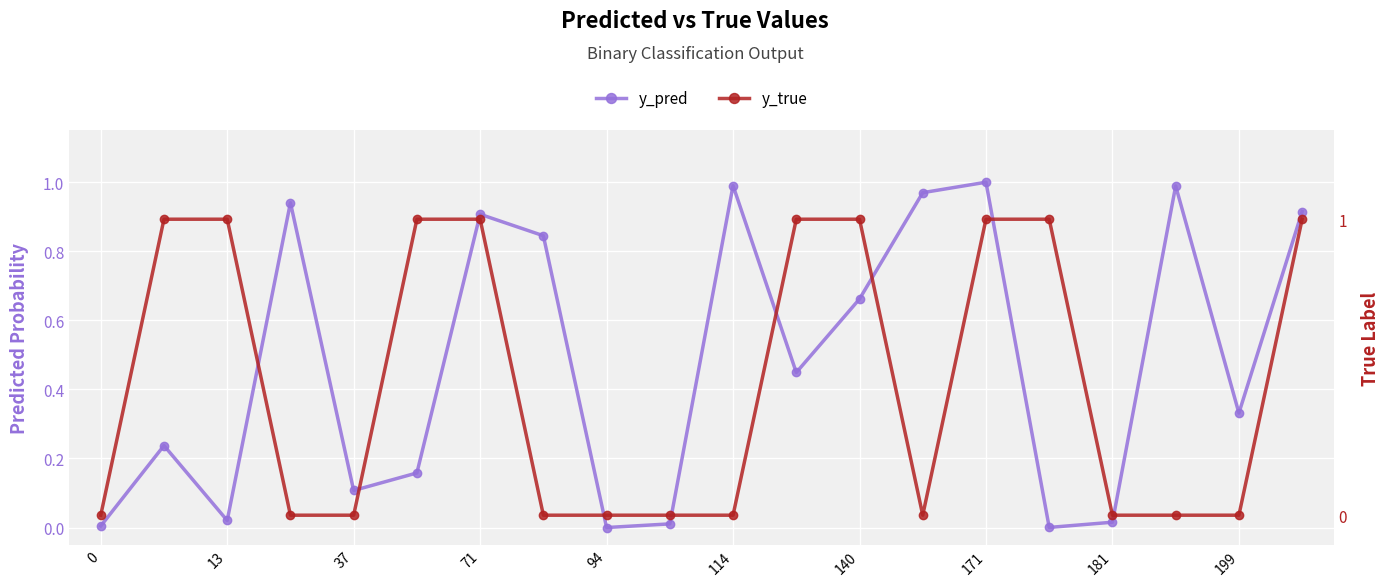

Reading left to right, list all the values displayed in this chart.

y_pred: 0.0	0.2	0.0	0.9	0.1	0.2	0.9	0.8	0.0	0.0	1.0	0.4	0.7	1.0	1.0	0.0	0.0	1.0	0.3	0.9
y_true: 0.0	1.0	1.0	0.0	0.0	1.0	1.0	0.0	0.0	0.0	0.0	1.0	1.0	0.0	1.0	1.0	0.0	0.0	0.0	1.0